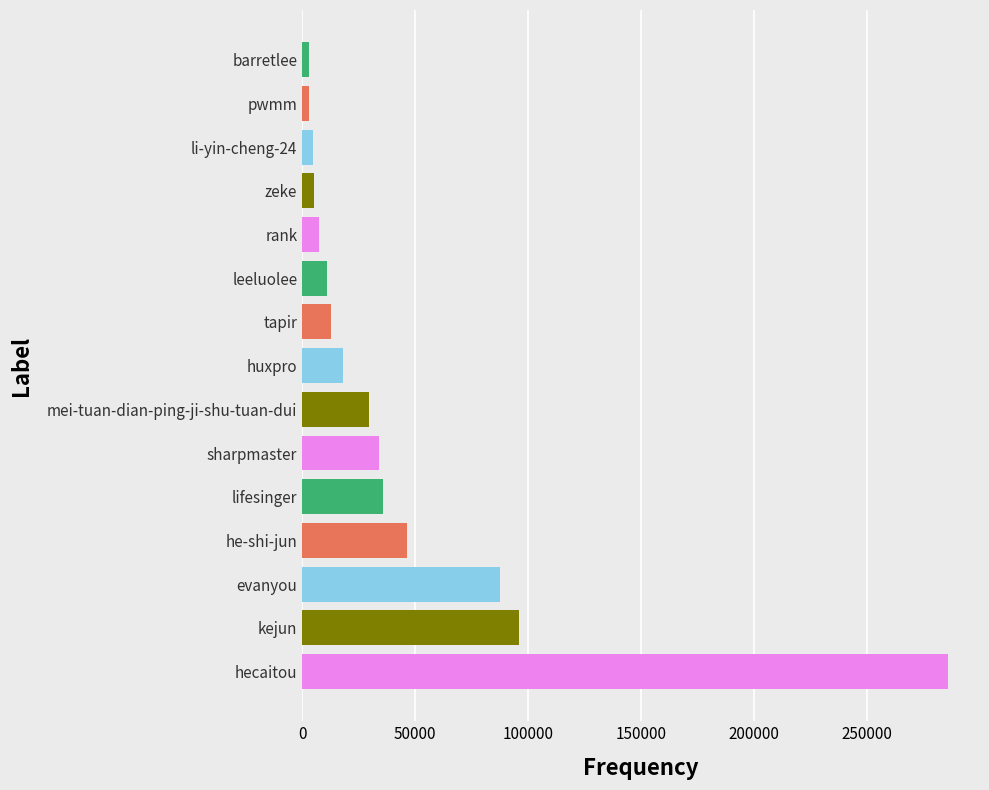

How many series are shown in this chart?

1